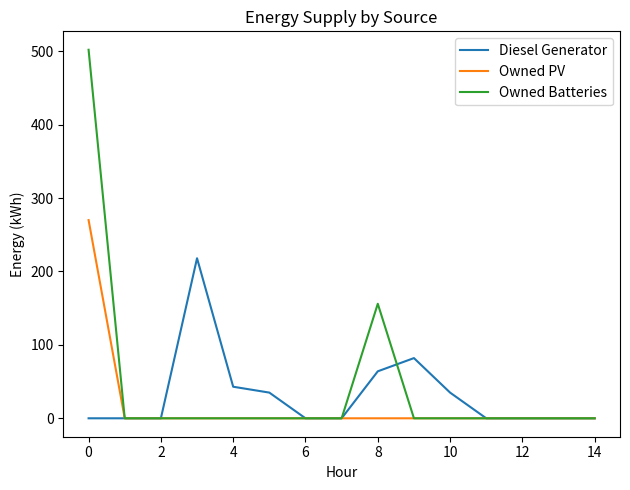

What is the maximum value for Owned PV?

270